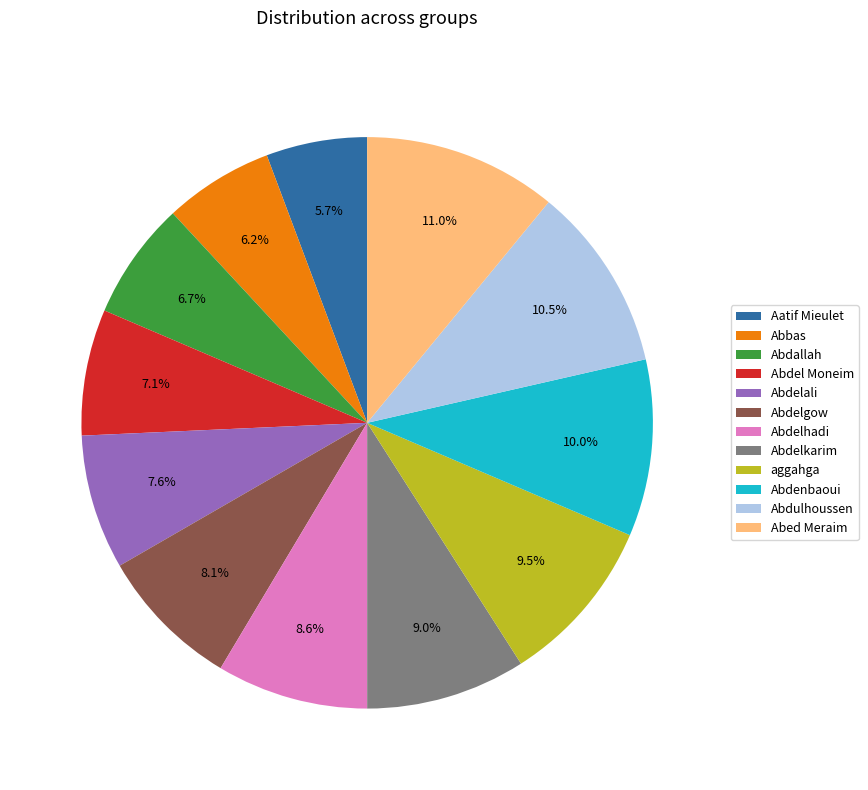

Does Abdelkarim represent more than half of the total?

No